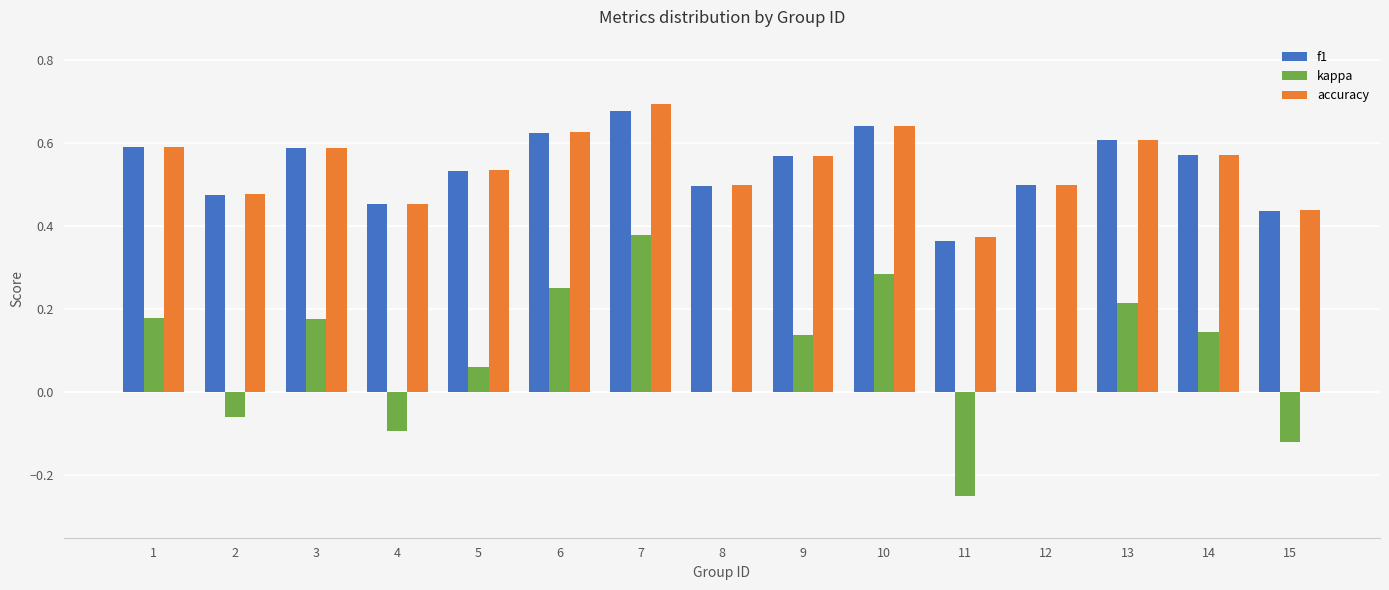

Is the value of accuracy at 7 greater than the value of kappa at 5?

Yes